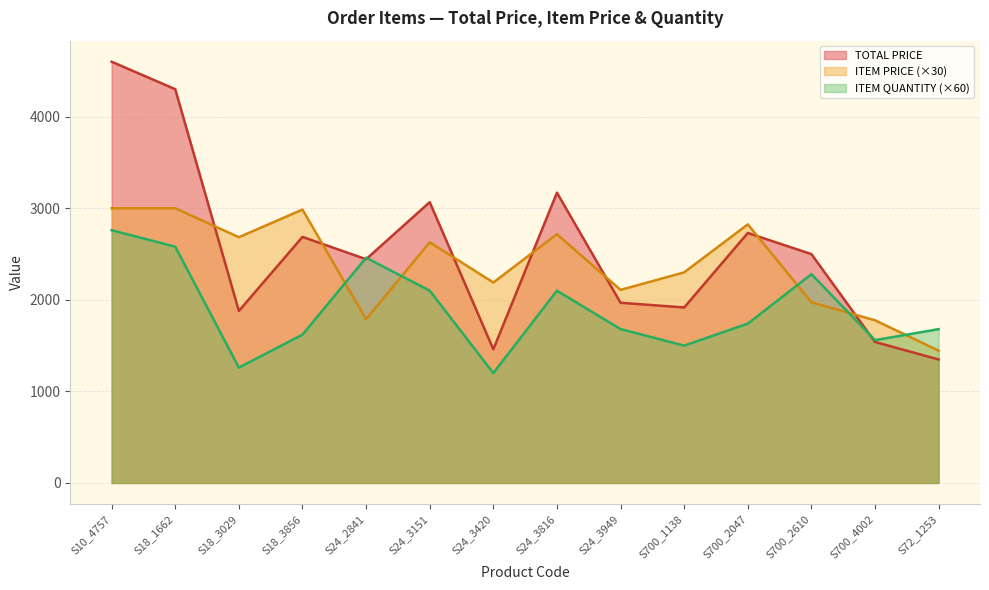

Does the chart display data point markers on the line(s)?

No